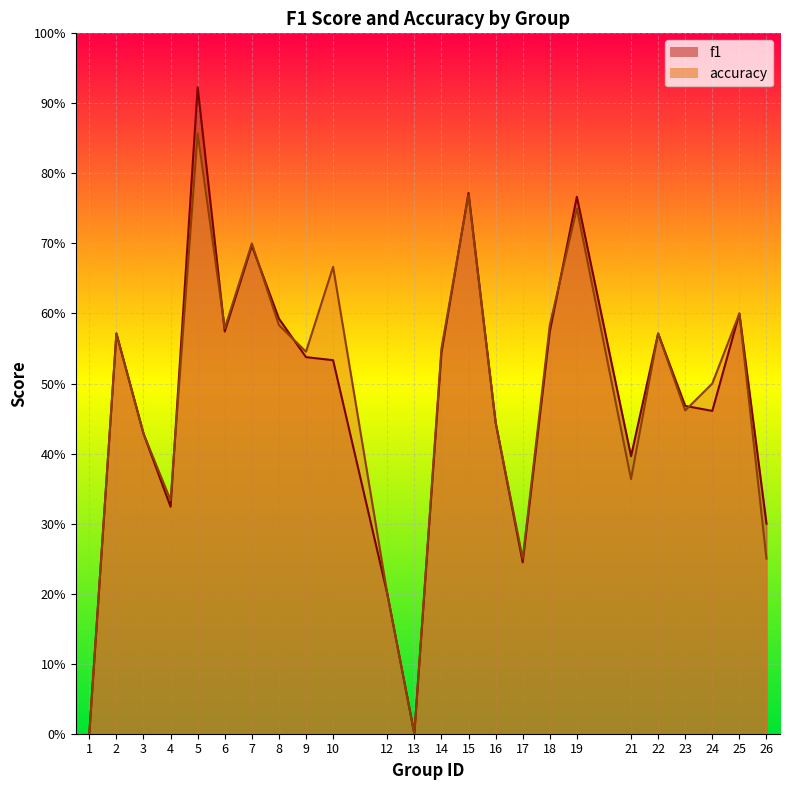

After their last crossing, which series has the higher values: f1 or accuracy?

accuracy